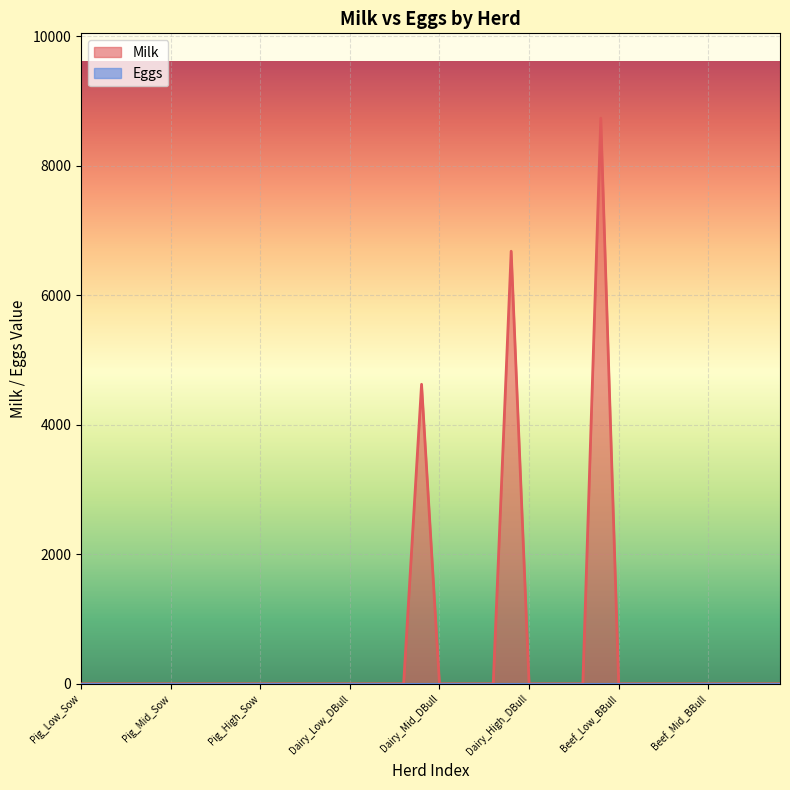

What is the sum of all values?

20045.1